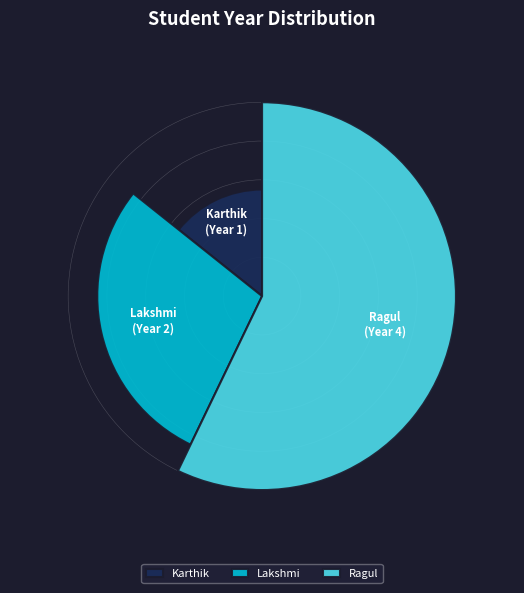

Which has a higher value, Lakshmi or Karthik?

Lakshmi